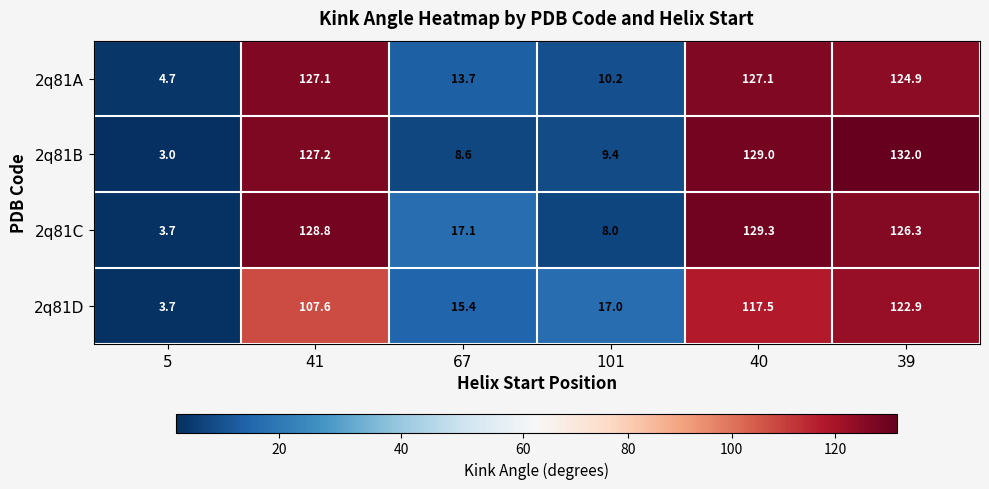

What is the spread (max minus min) of values at 41?

21.2